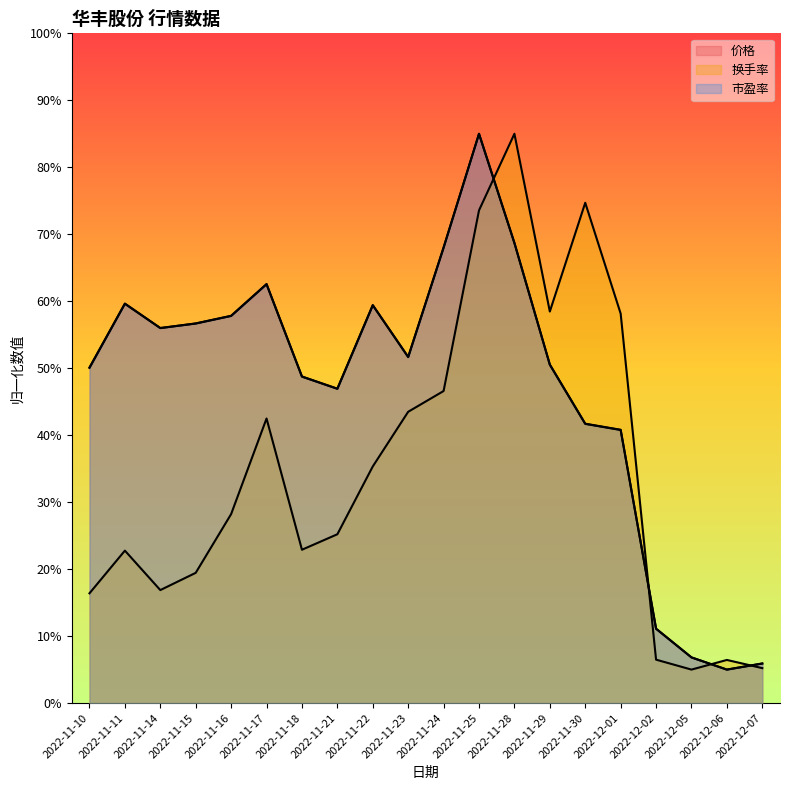

What is the average value of the 价格 series?

46.7